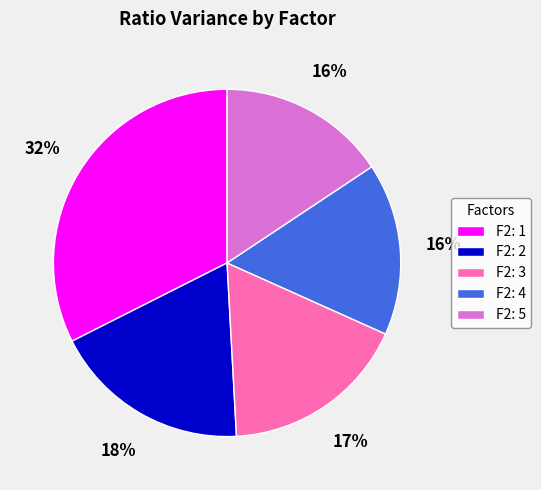

Count the number of slices in the pie.

5